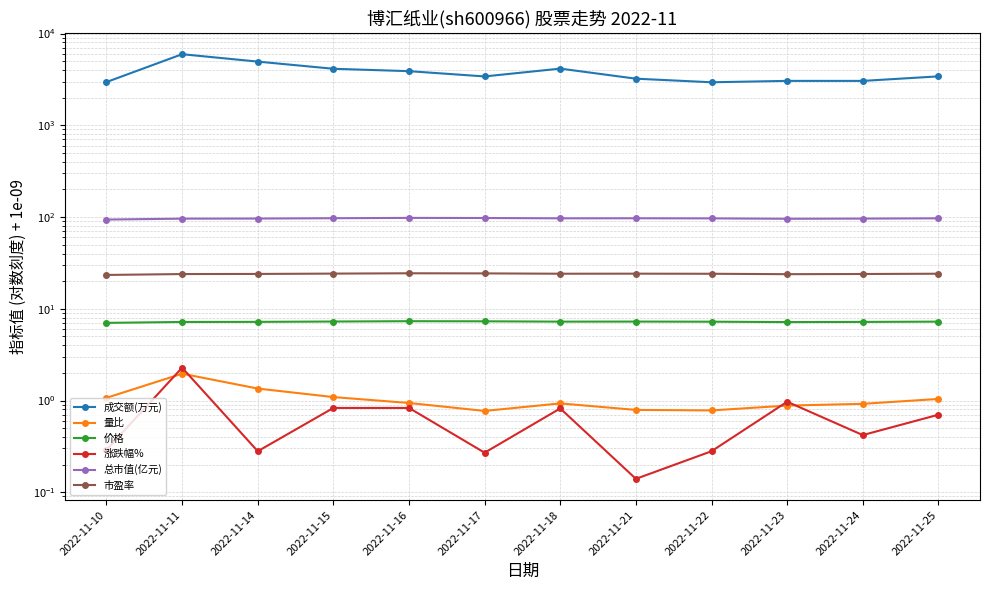

What is the sum of the 市盈率 values at 2022-11-23 and 2022-11-10?

47.2